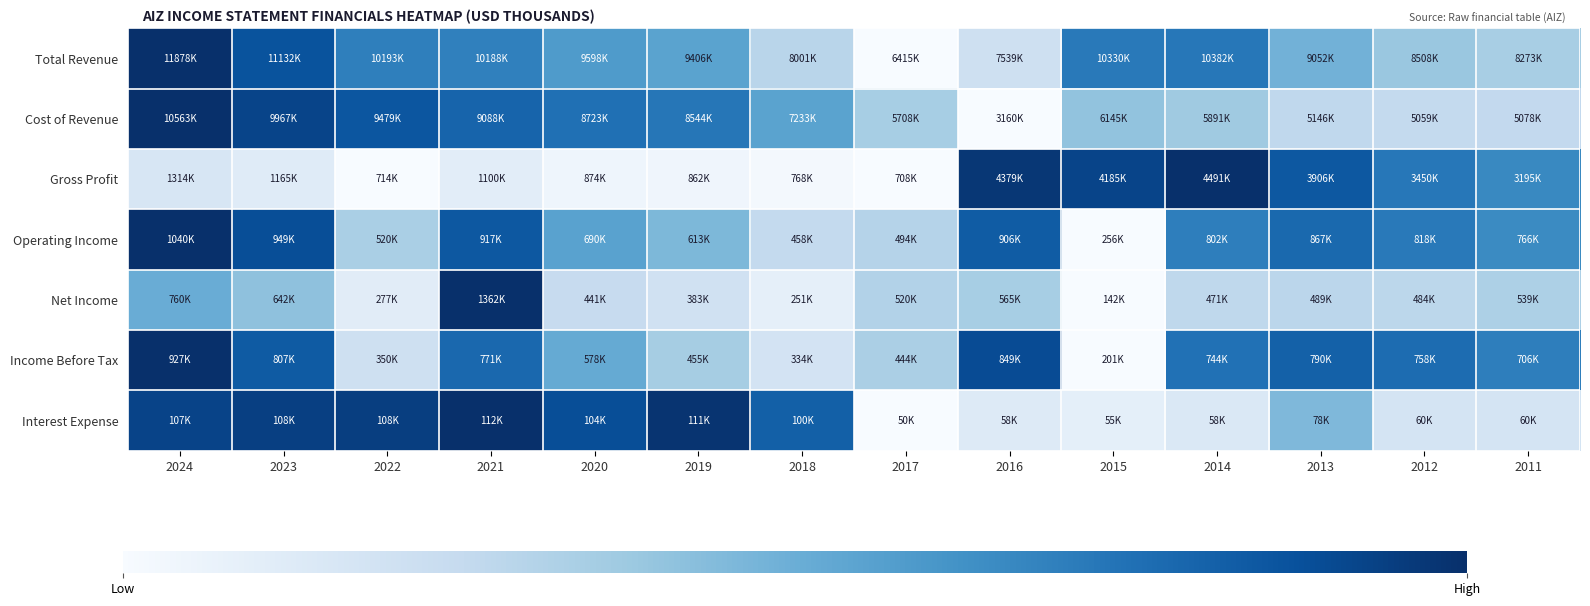

Between 2020 and 2015, which is larger?

2015